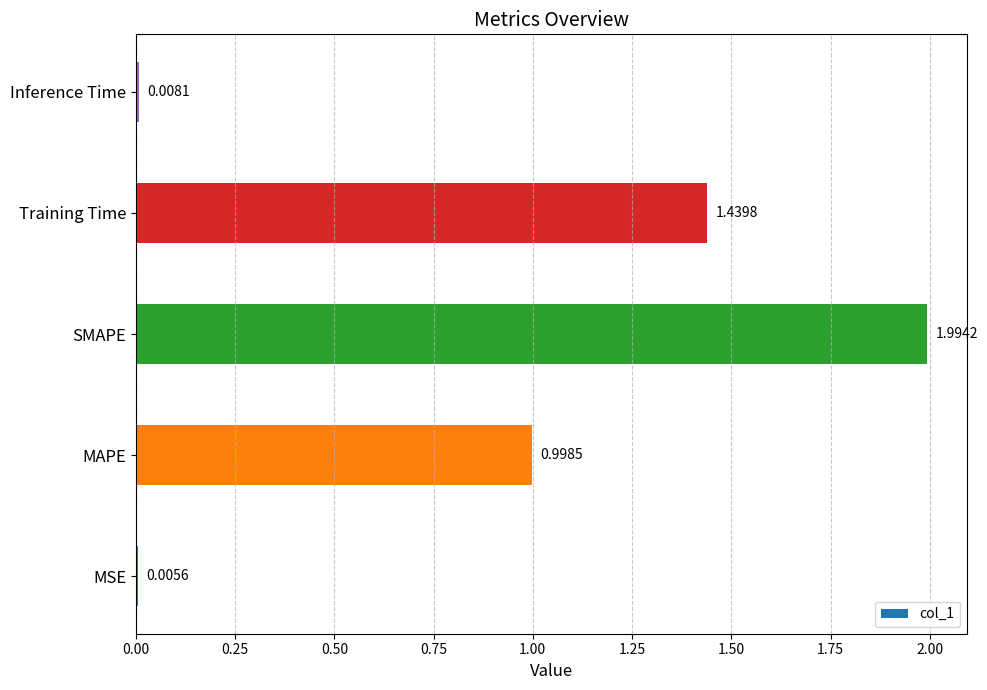

Which label corresponds to the largest value in the chart?

SMAPE